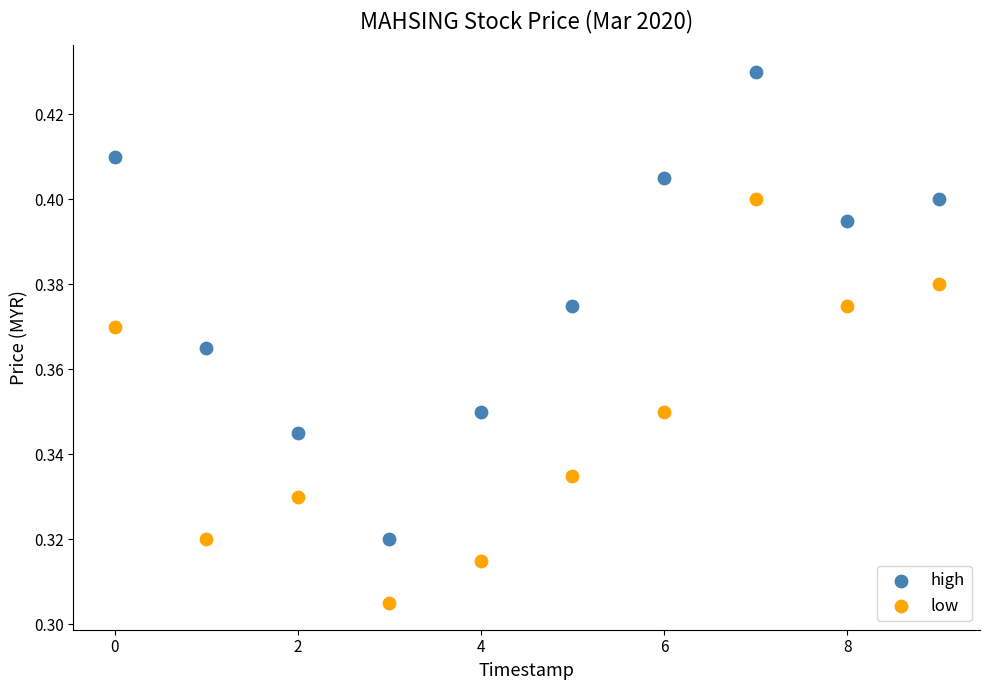

Which series contains the lowest Y value?

low